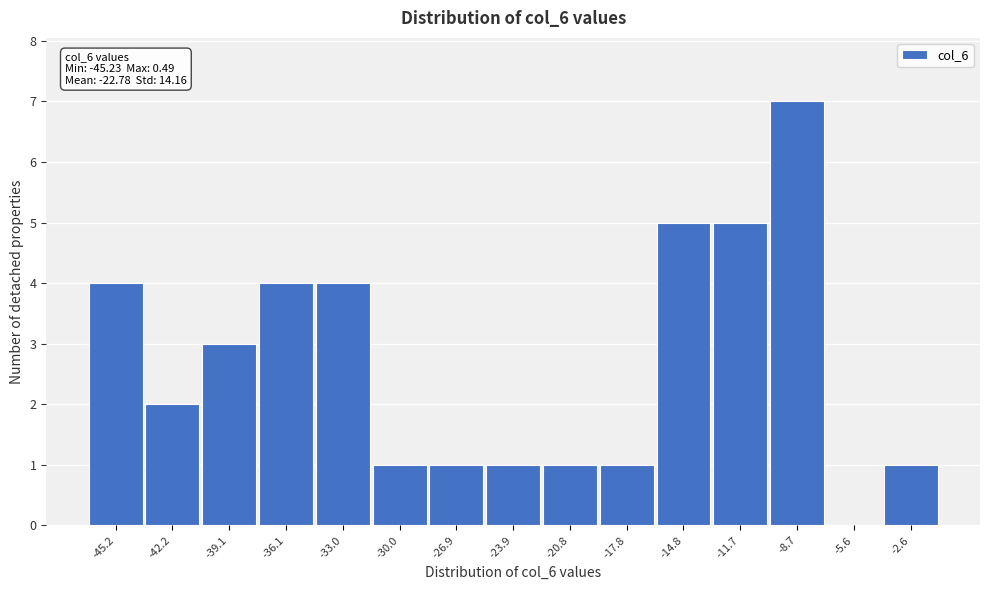

Reading right to left, what are all the values shown in this chart?

-2.6=1	-5.6=0	-8.7=7	-11.7=5	-14.8=5	-17.8=1	-20.8=1	-23.9=1	-26.9=1	-30.0=1	-33.0=4	-36.1=4	-39.1=3	-42.2=2	-45.2=4